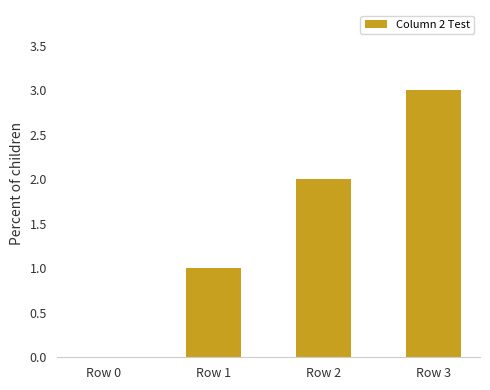

What is the change in value from Row 0 to Row 1?

+1